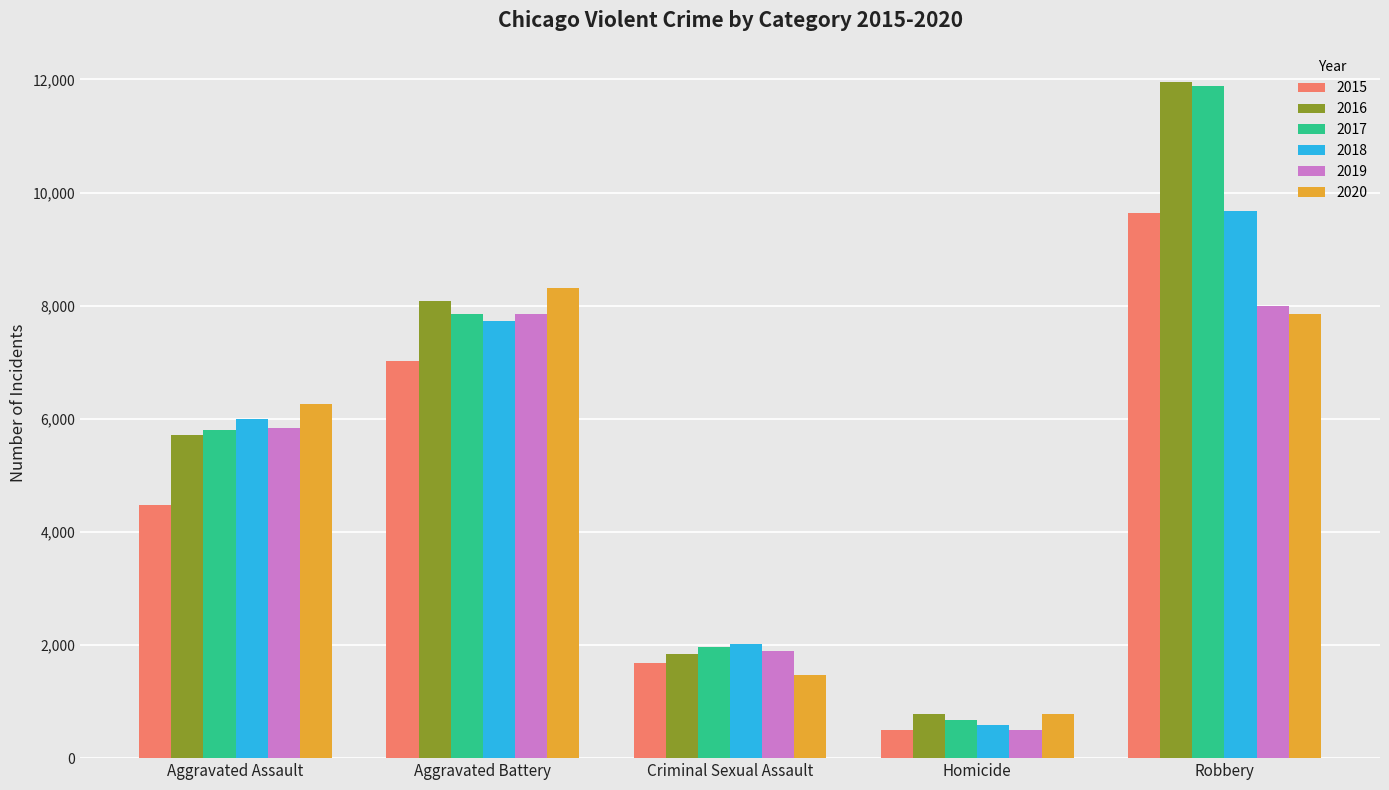

What are all the series names shown in the legend?

2015, 2016, 2017, 2018, 2019, 2020